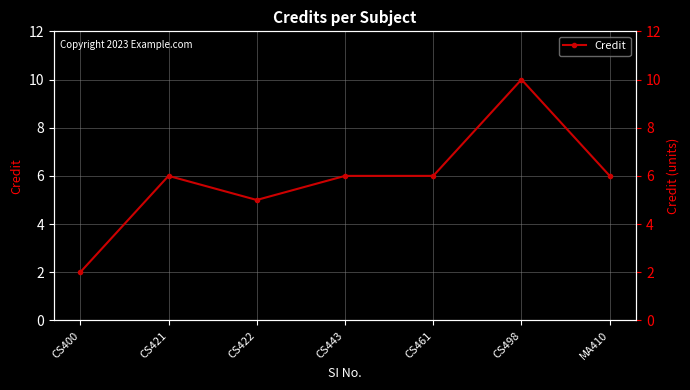

What is the value of the 2nd point from the left?

6